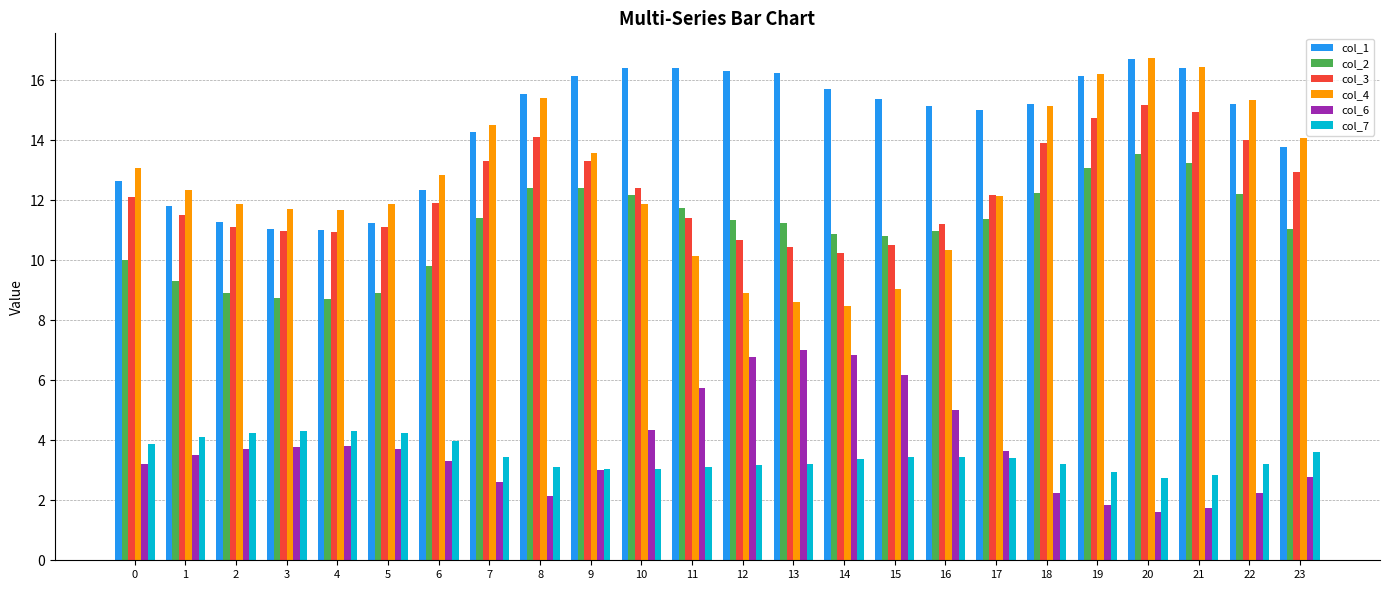

What is the difference between the second highest and minimum values in the col_2 series?

4.5